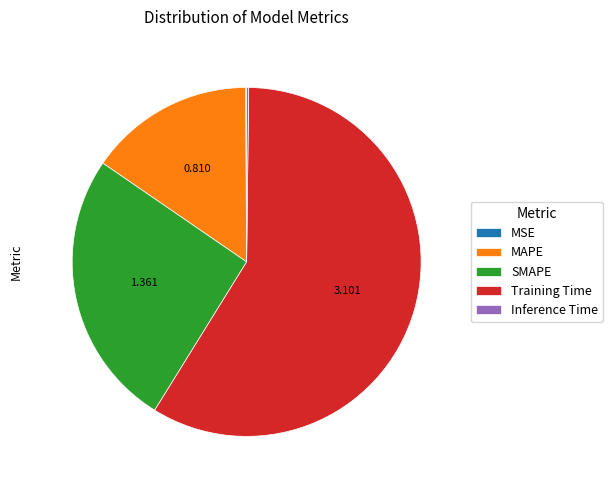

Which slice is the largest?

Training Time